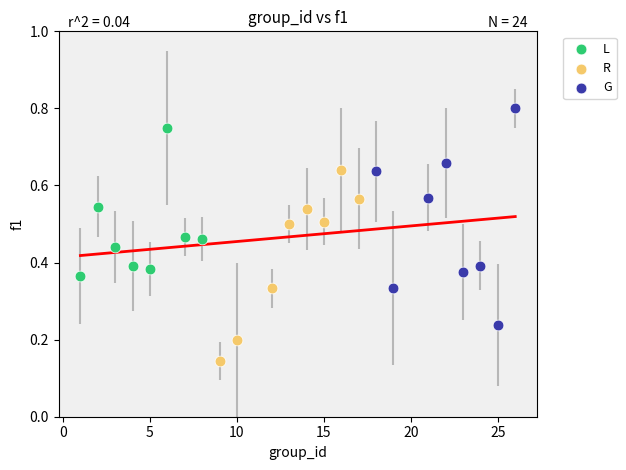

Which series reaches the minimum Y coordinate?

R